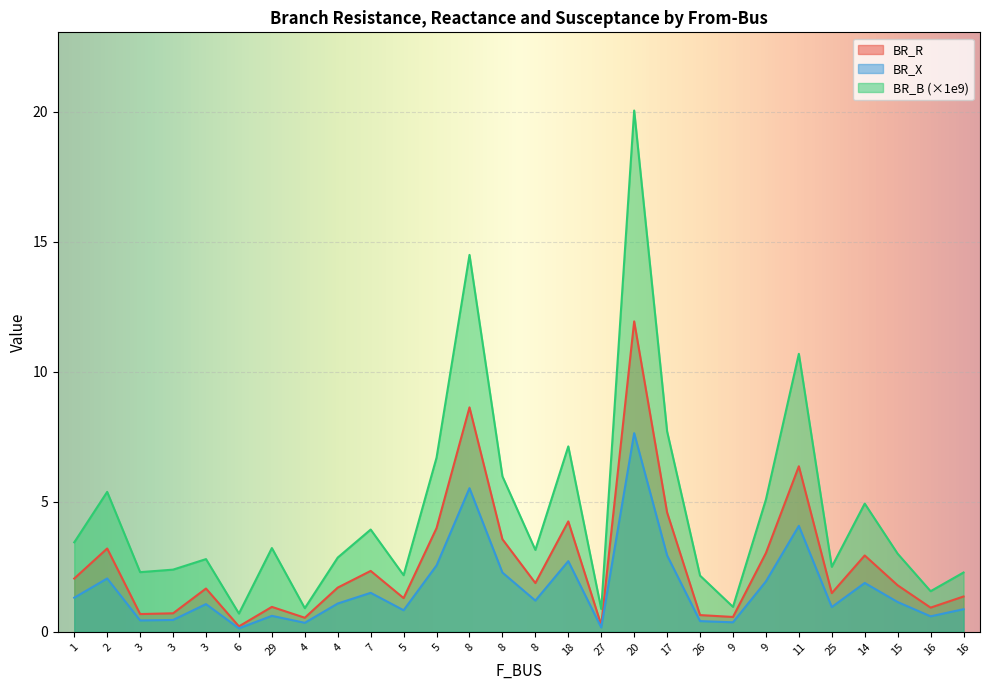

What is the difference between the highest and lowest values at 8?

9.0